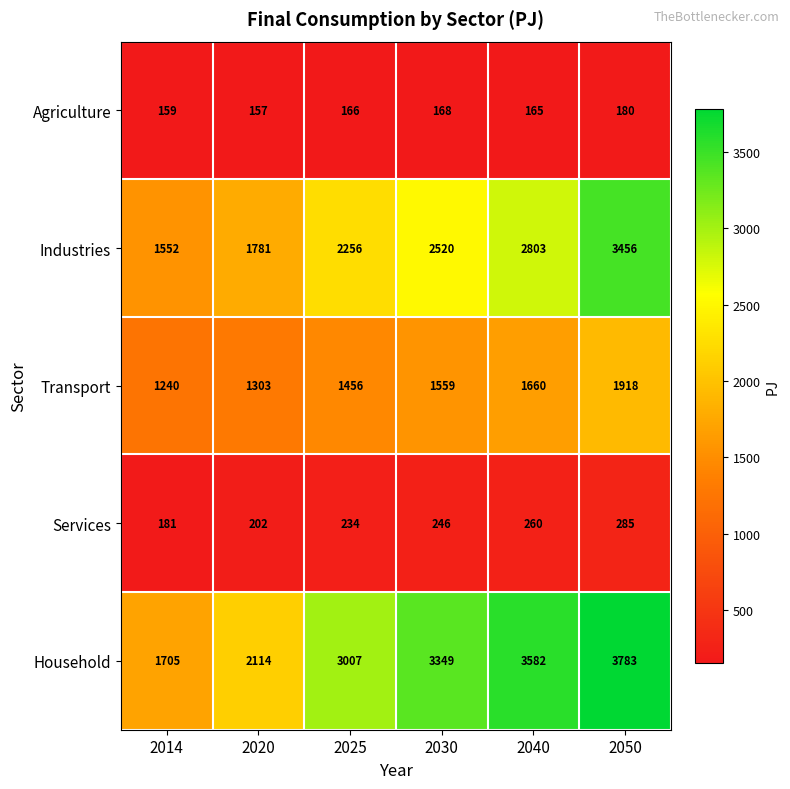

What value does the Agriculture series have at 2025?

166